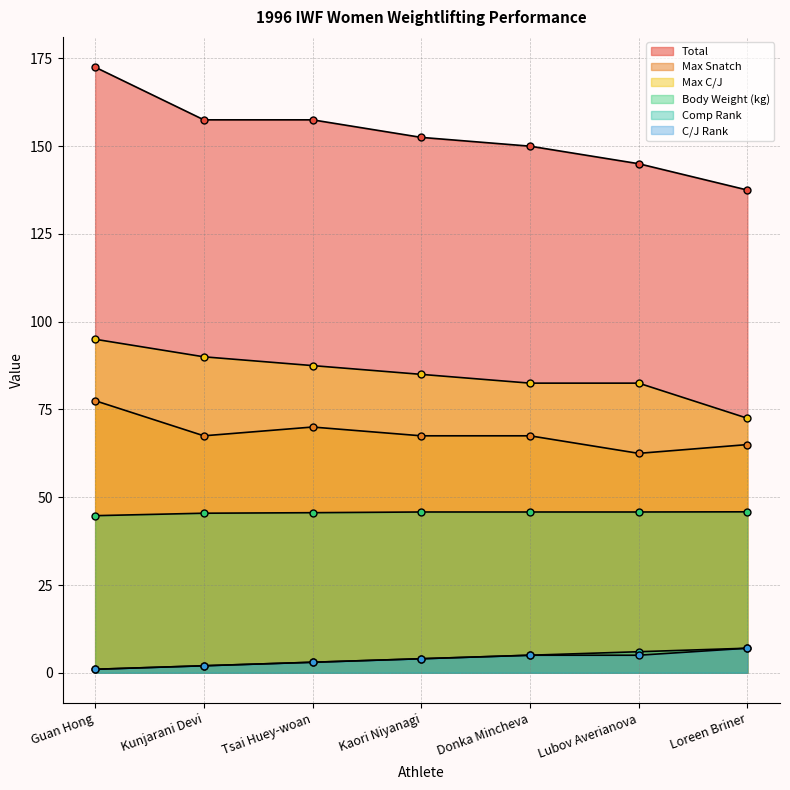

Count the Comp Rank values in the range 2 to 6.

5